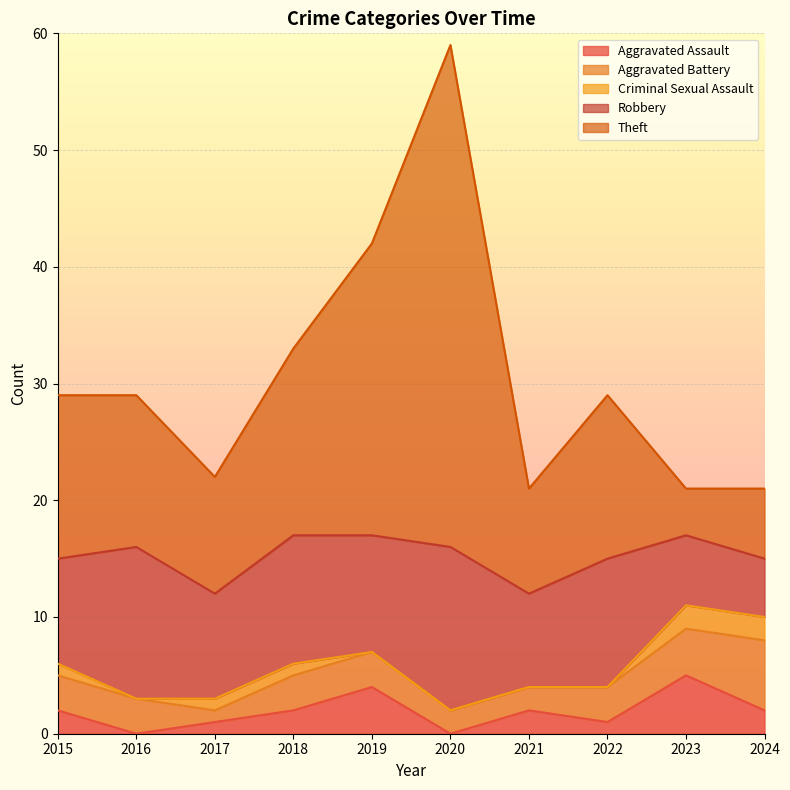

True or false: Aggravated Battery has a value of 5 at 2019.

False